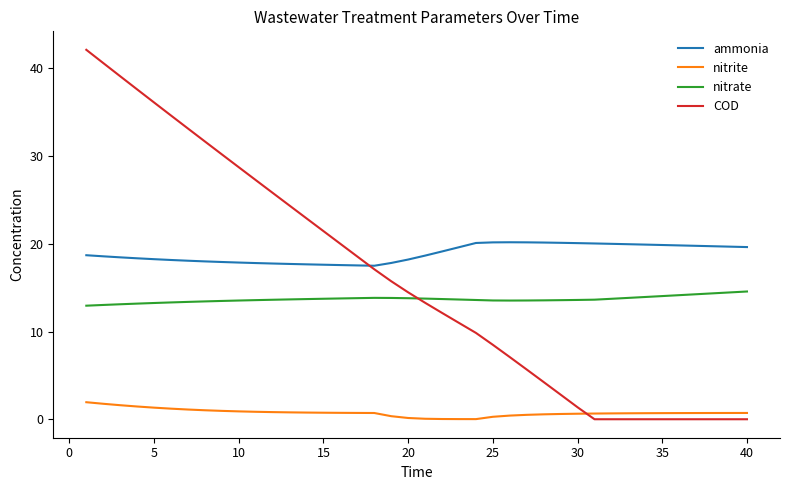

What is the sum of all nitrite values?

30.2